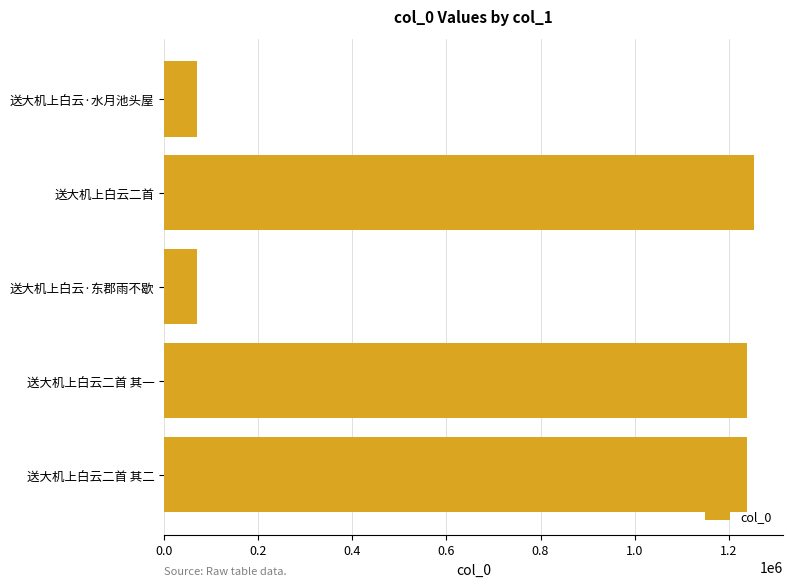

What is the label of the 3rd bar from the bottom?

送大机上白云·东郡雨不歇